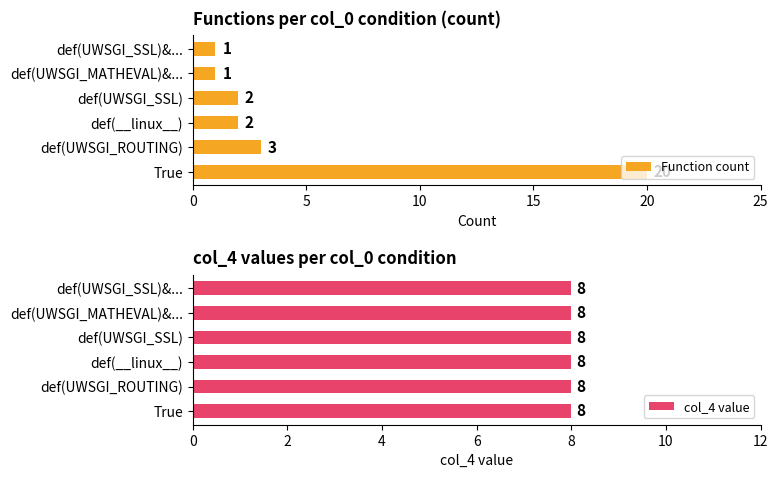

Does the chart contain stacked bars?

No